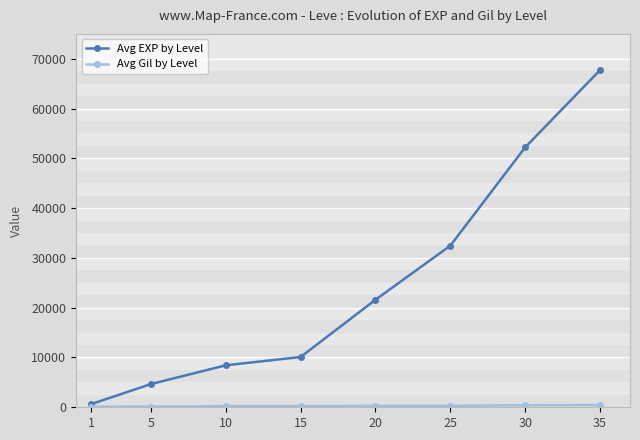

What is the difference between the second highest and minimum values in the Avg EXP by Level series?

51590